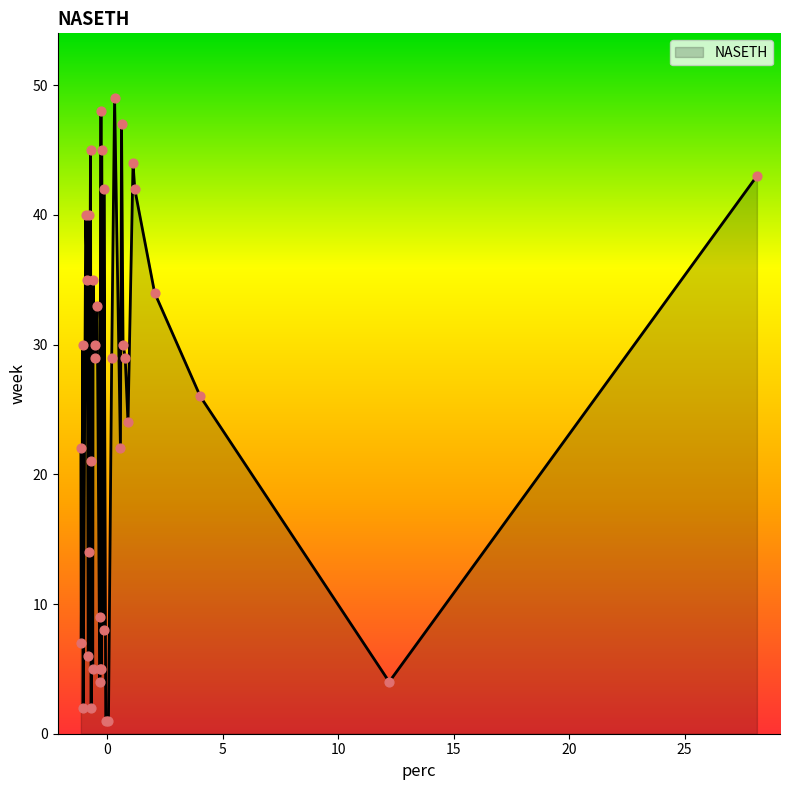

What is the greatest value displayed?

49